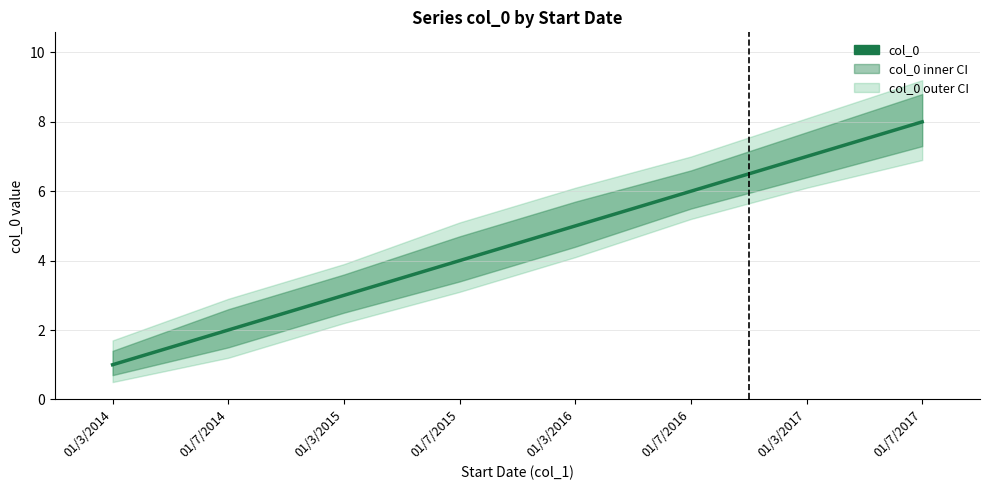

What is the sum of the values at 01/3/2015 and 01/3/2017?

10